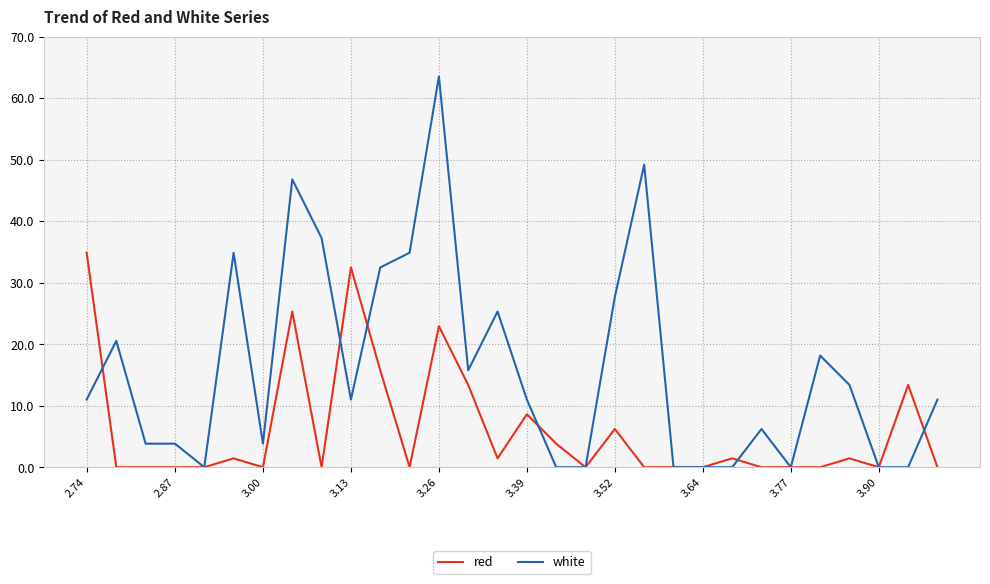

What is the highest value of the white series?

63.5